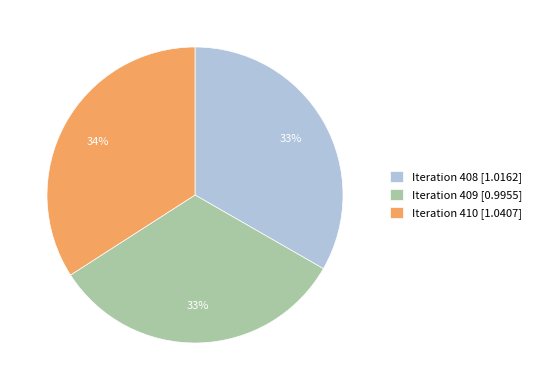

What percentage is the Iteration 408 [1.0162] slice, to the nearest percent?

33%